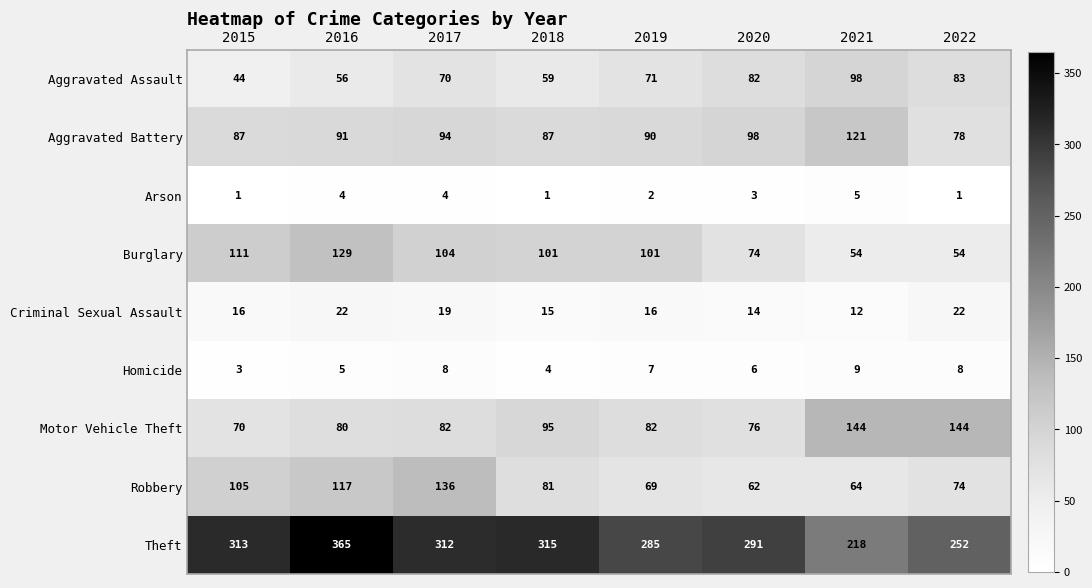

At which category does the chart reach its peak across all series?

2016